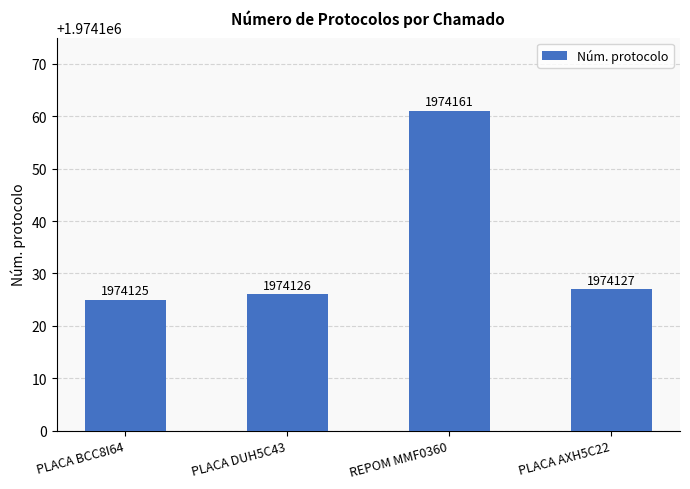

Which category has the lowest value across all series?

PLACA BCC8I64